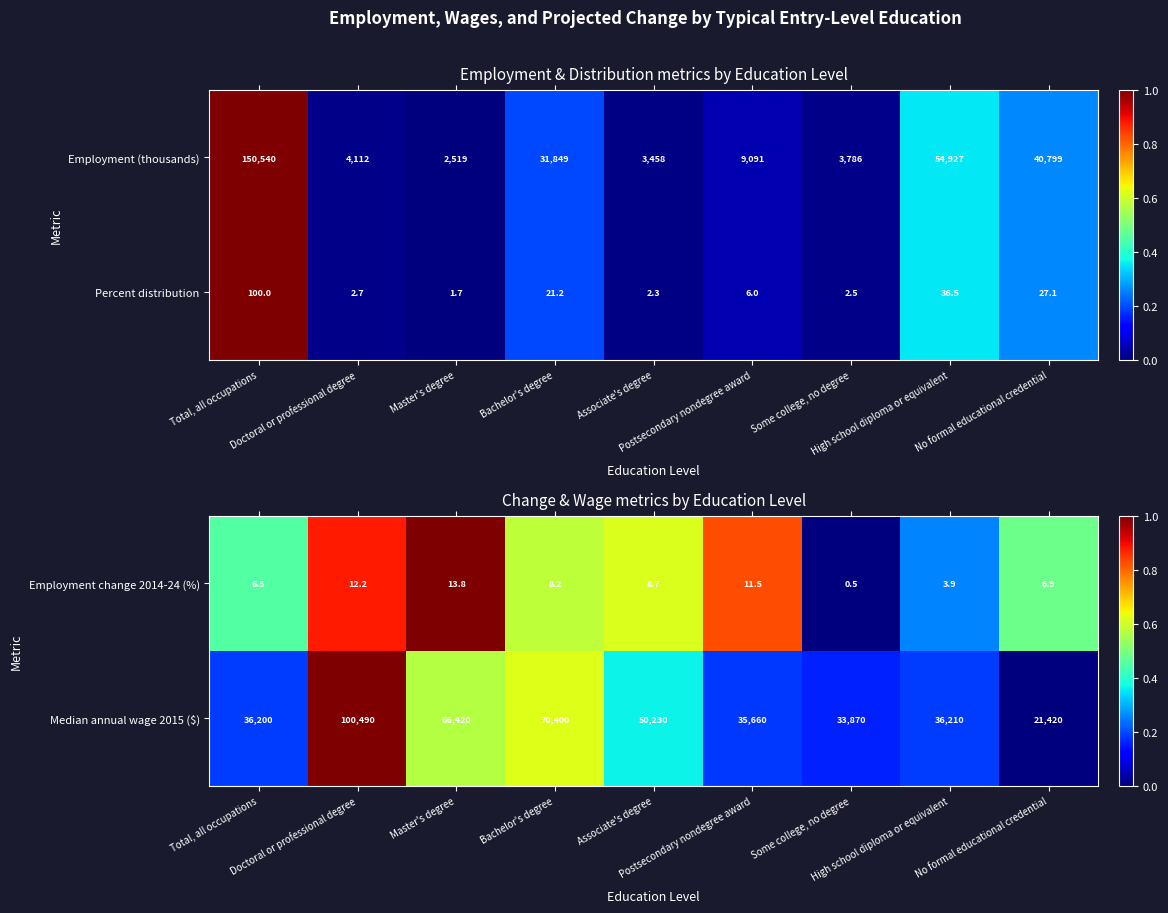

What is the minimum value for Median annual wage 2015 ($)?

21420.0